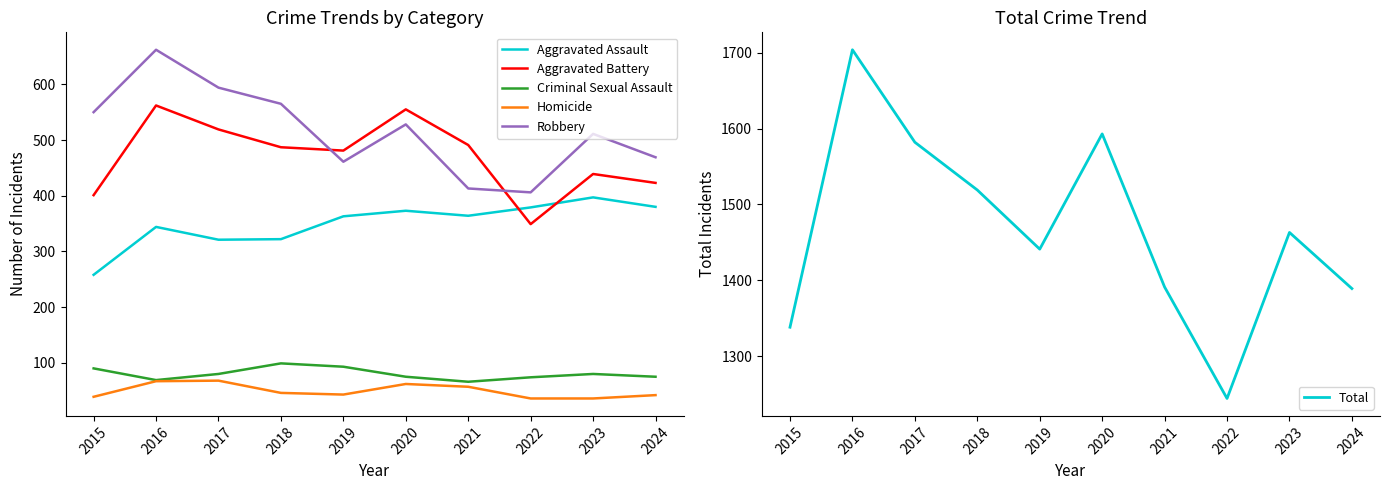

List the series in order of their peak value, lowest first.

Homicide, Criminal Sexual Assault, Aggravated Assault, Aggravated Battery, Robbery, Total